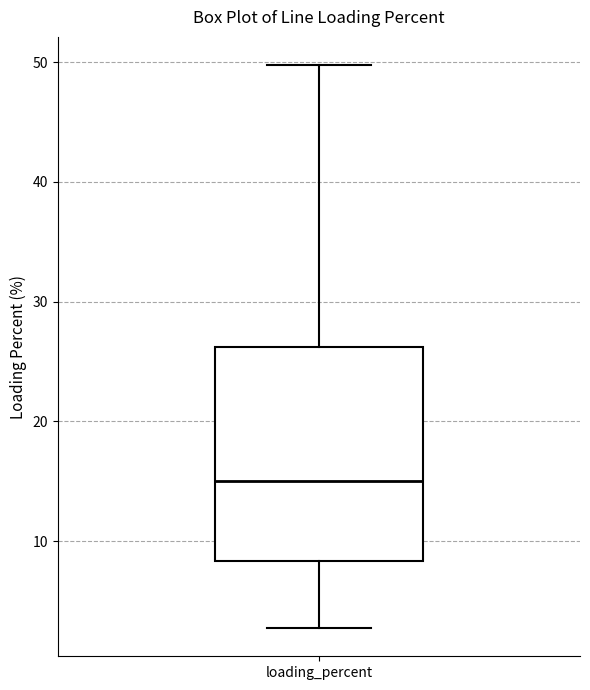

Where does the median line of the box for loading_percent sit on the y-axis? The values are not printed on the chart, so give them approximately, as read against the axis.

15